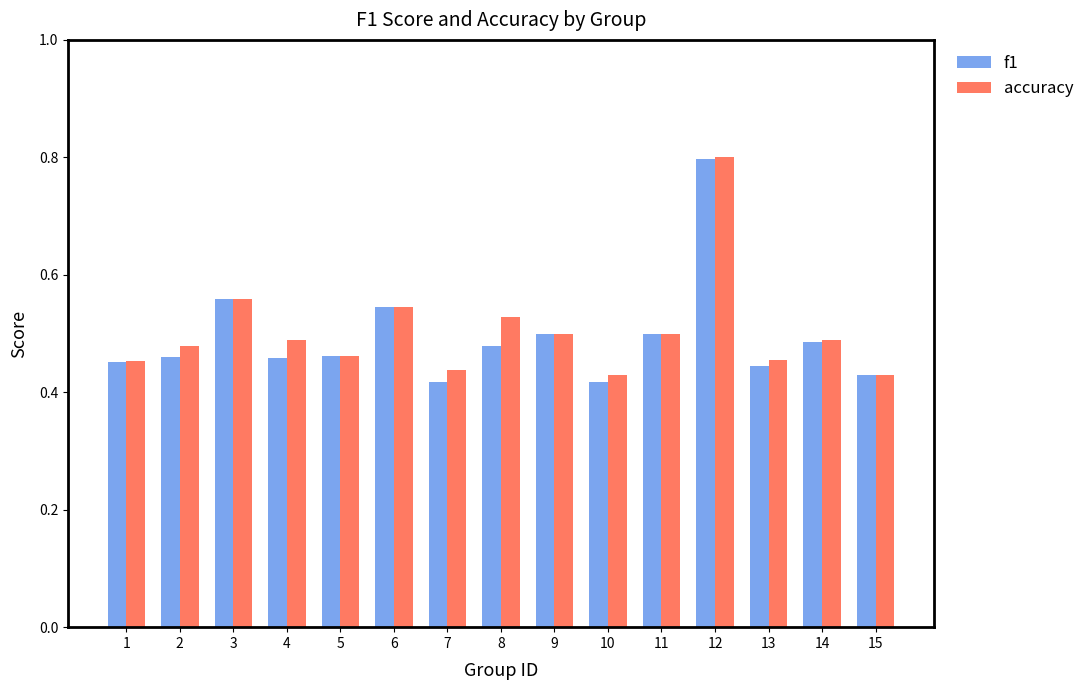

Which series has the widest spread of values?

f1